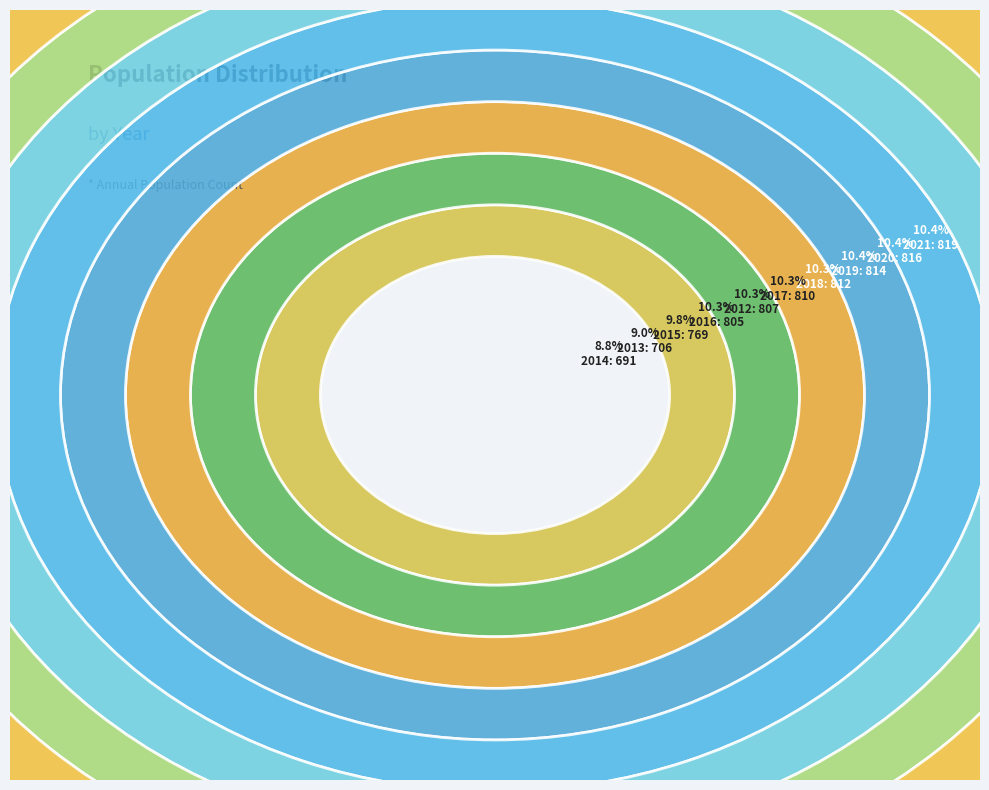

Does 2021 represent more than half of the total?

No